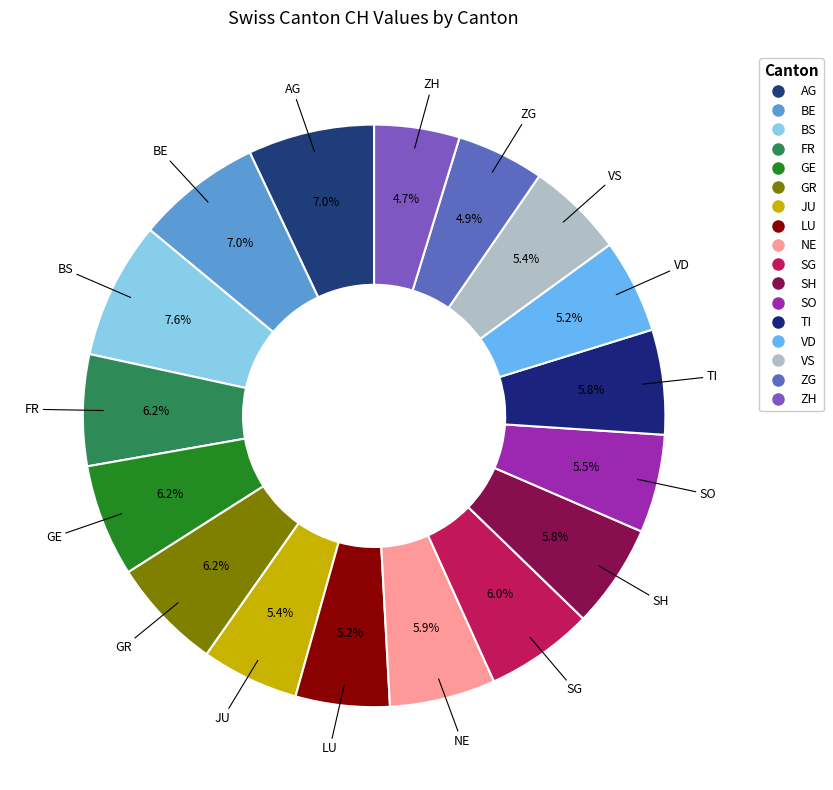

How many segments does this pie chart have?

17